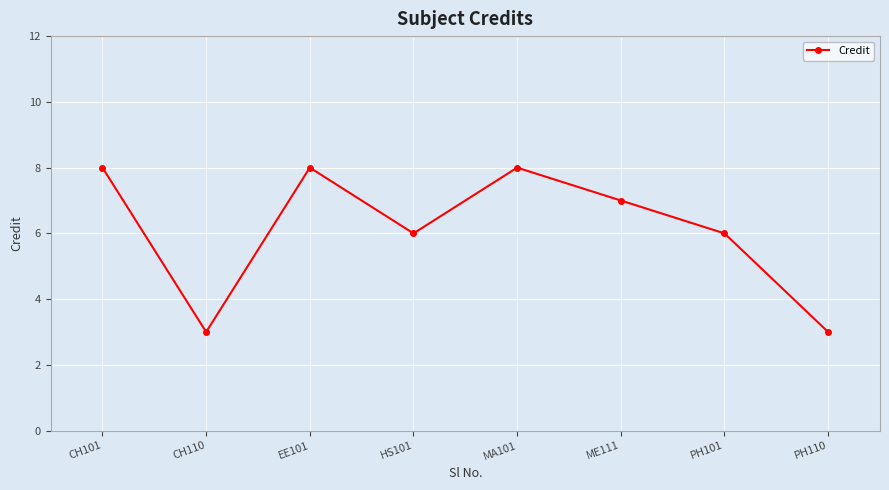

How many values are between 6 and 8?

6